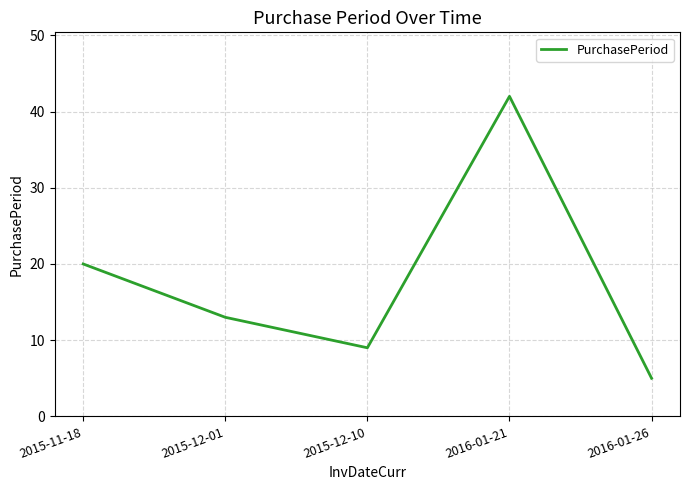

At which category does the chart reach its peak across all series?

2016-01-21